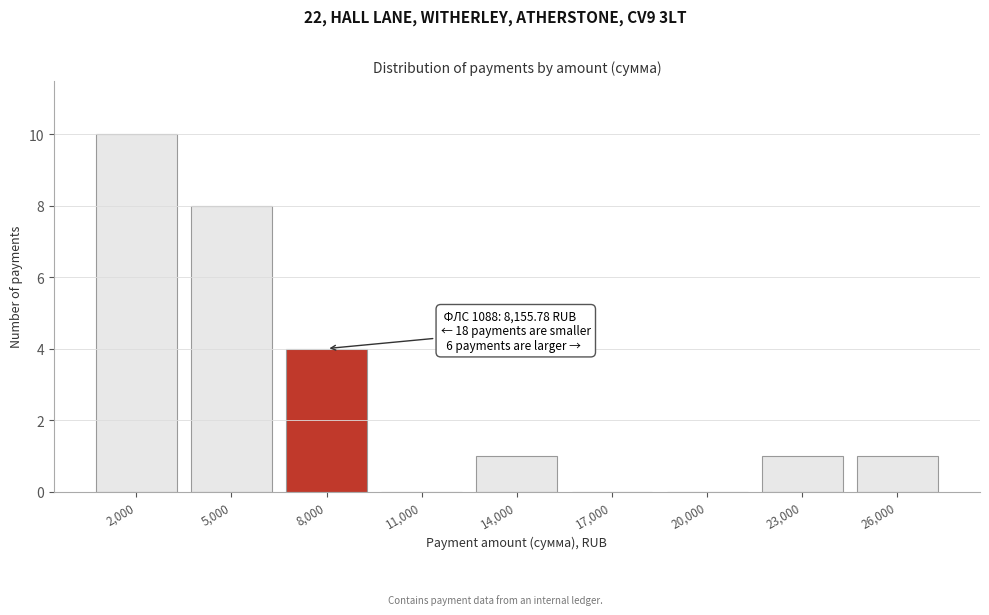

Reading left to right, transcribe all the data shown in this chart.

2,000=10	5,000=8	8,000=4	11,000=0	14,000=1	17,000=0	20,000=0	23,000=1	26,000=1